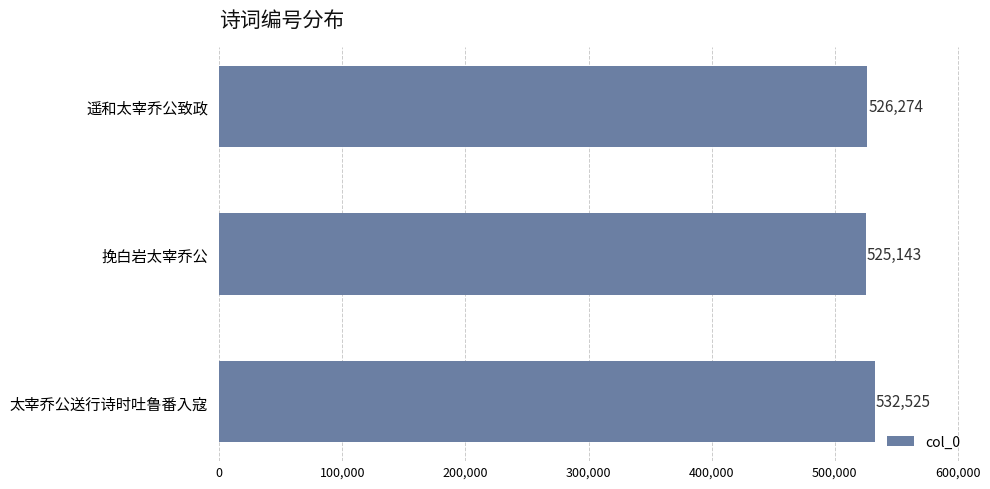

How many values are below 526274?

1